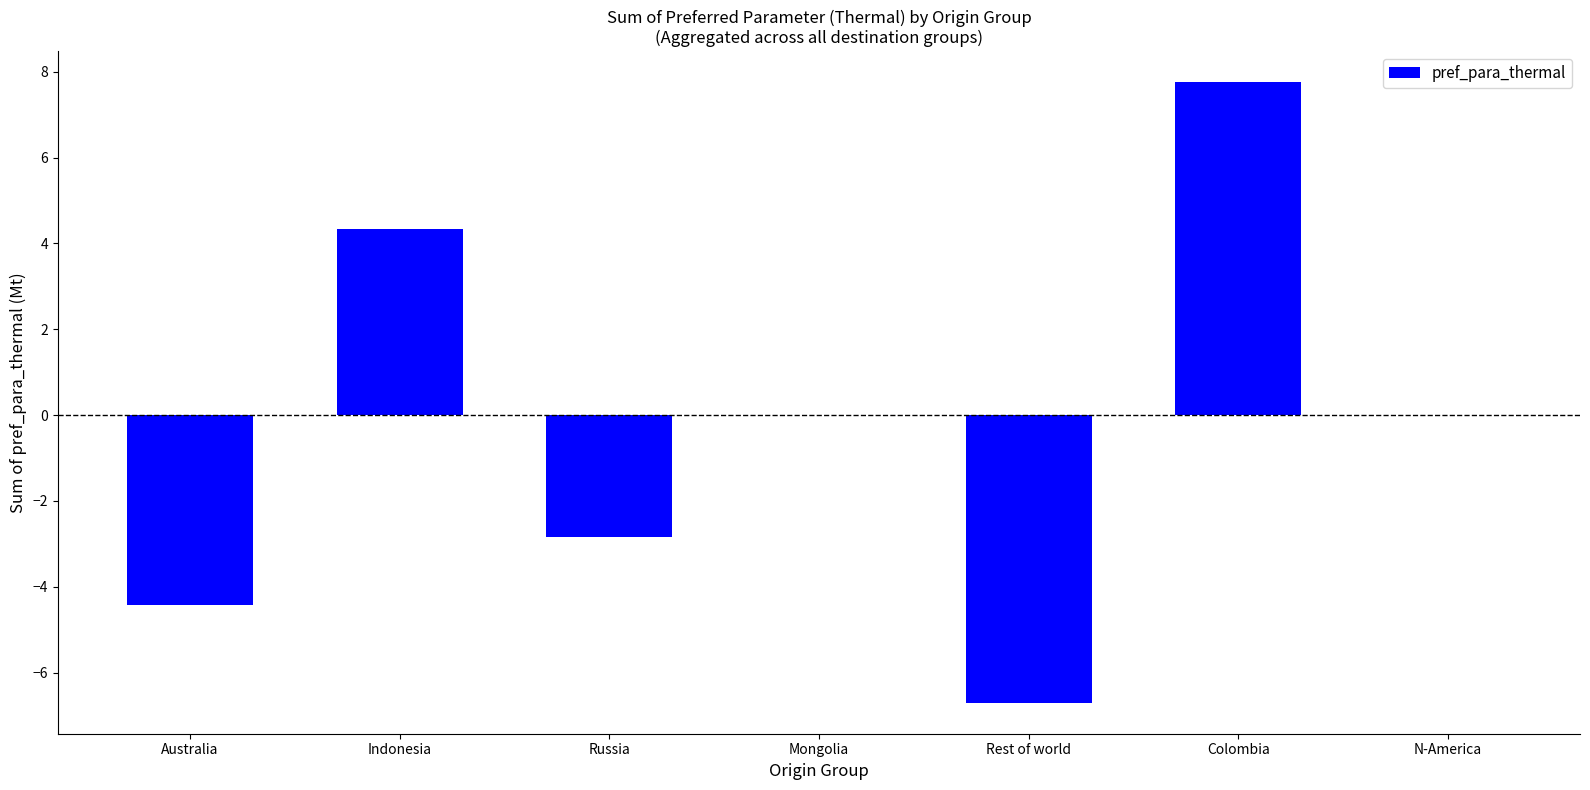

What is the difference between the values at Mongolia and Russia?

2.8